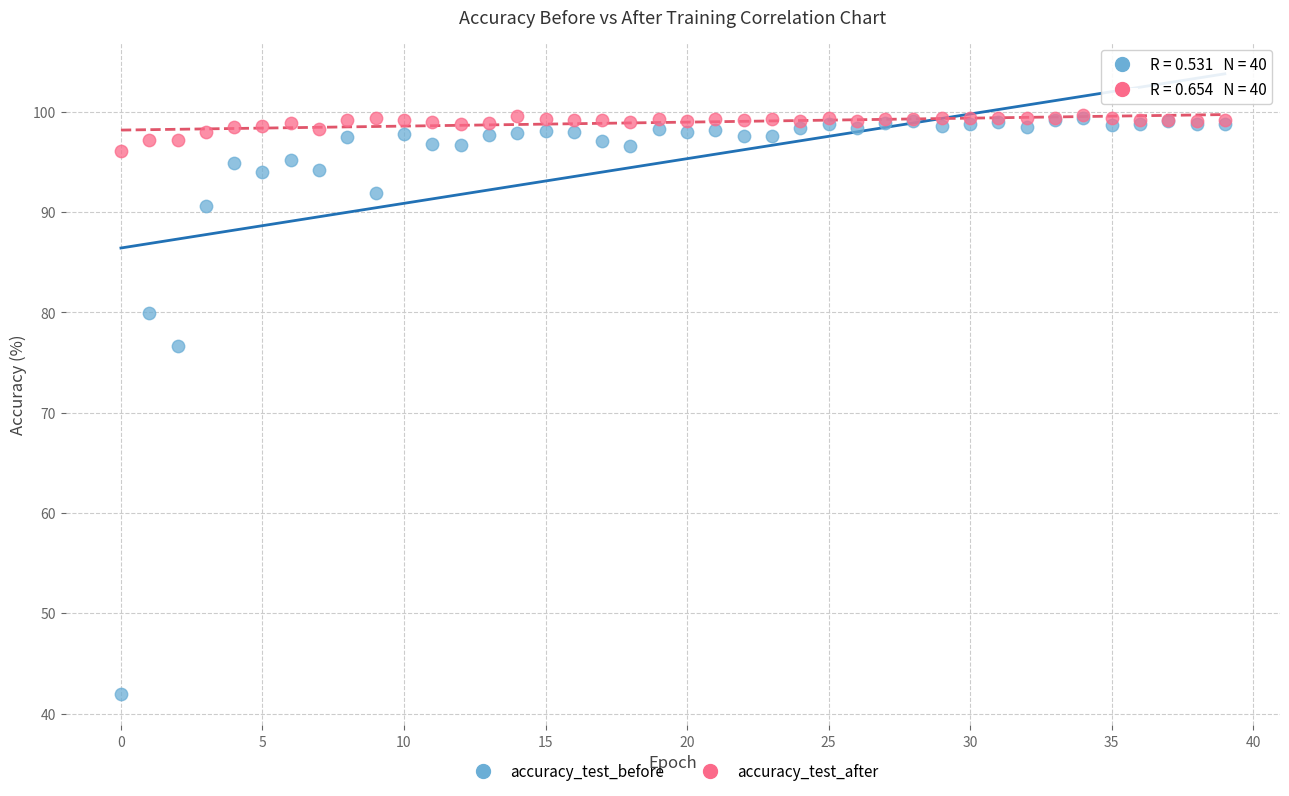

In the accuracy_test_before series, what Y value is closest to 70?

76.7